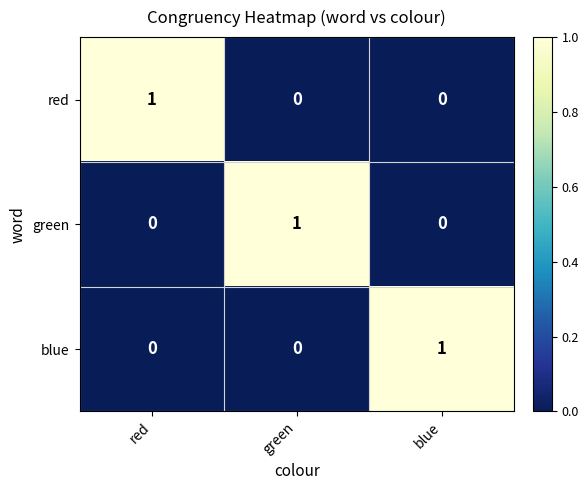

Reading right to left, list all the values displayed in this chart.

red: 0	0	1
green: 0	1	0
blue: 1	0	0